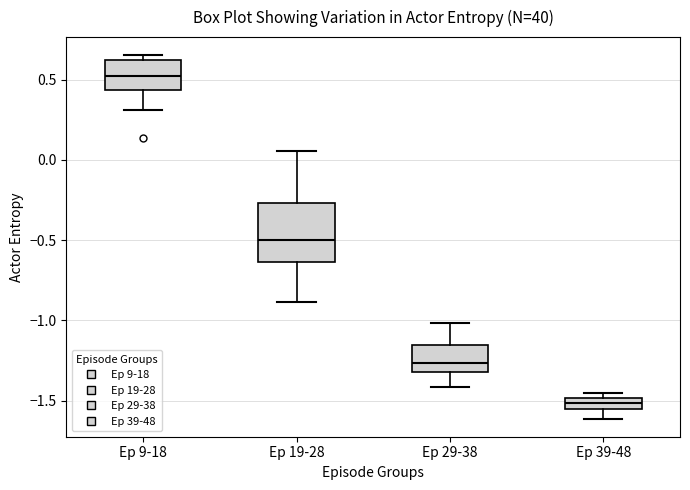

Comparing the boxes themselves (not the whiskers), which one is the tallest?

Ep 19-28